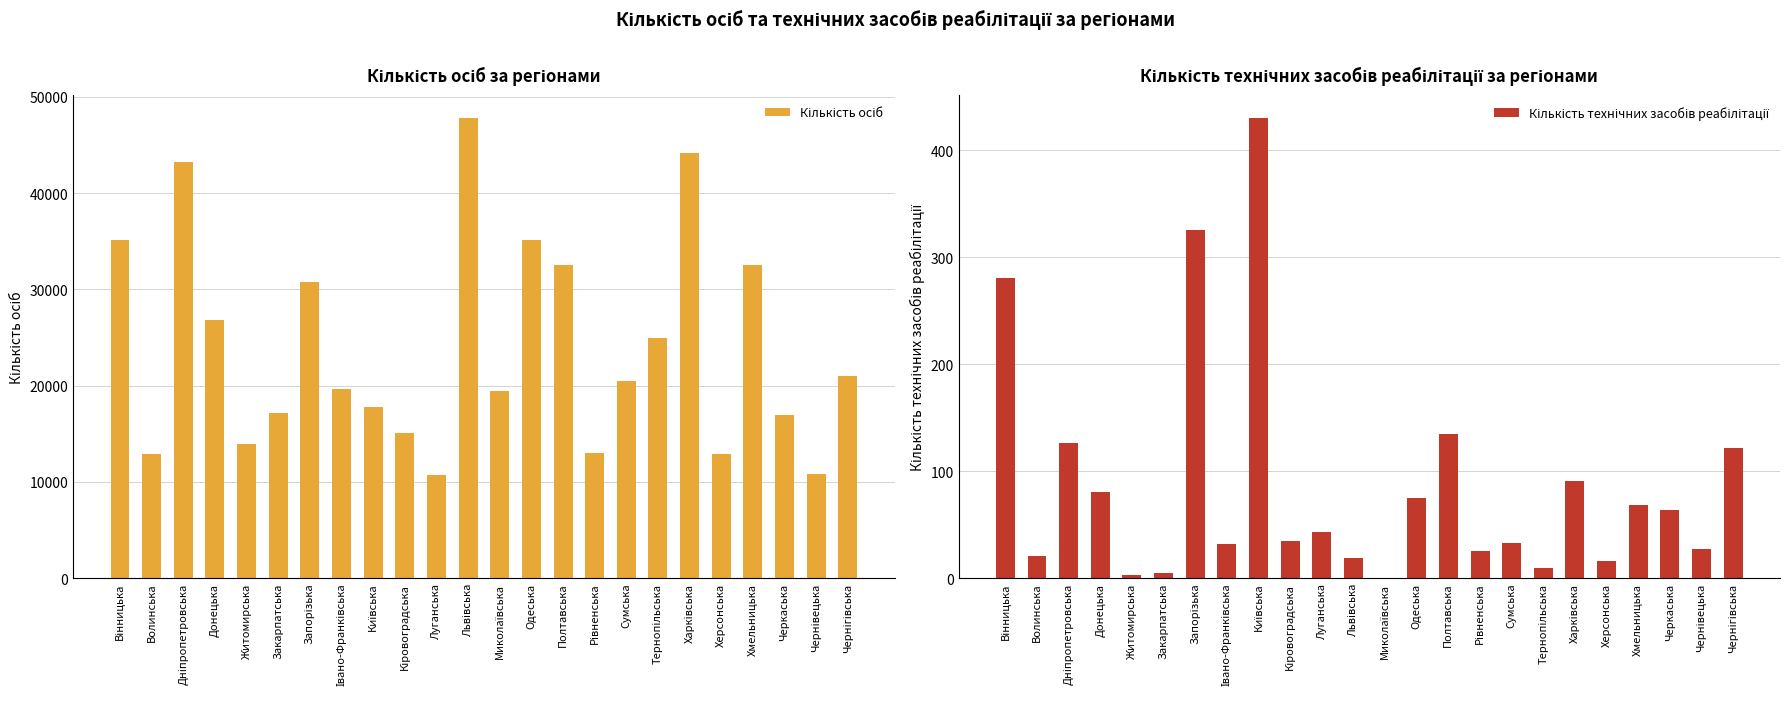

How many values in the Кількість осіб series exceed 20421?

11